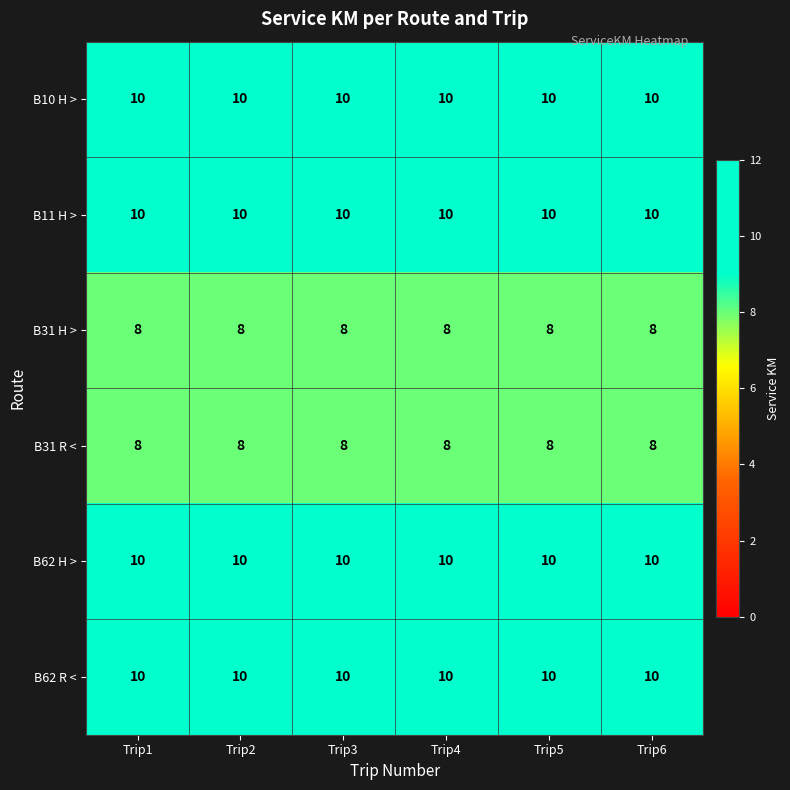

At how many categories does at least one series exceed 8?

6